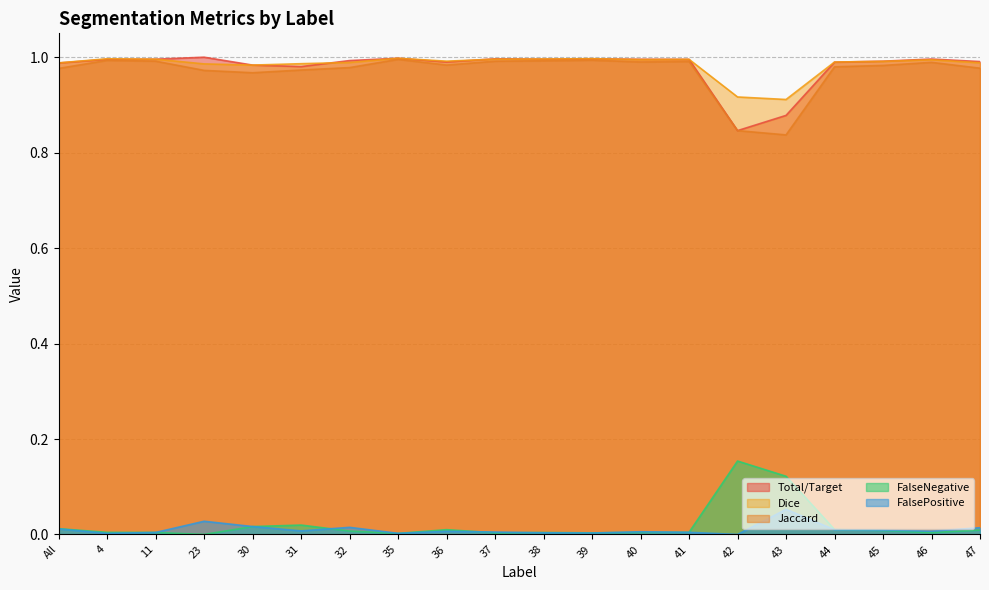

How many interior local valleys does the FalsePositive series have?

6